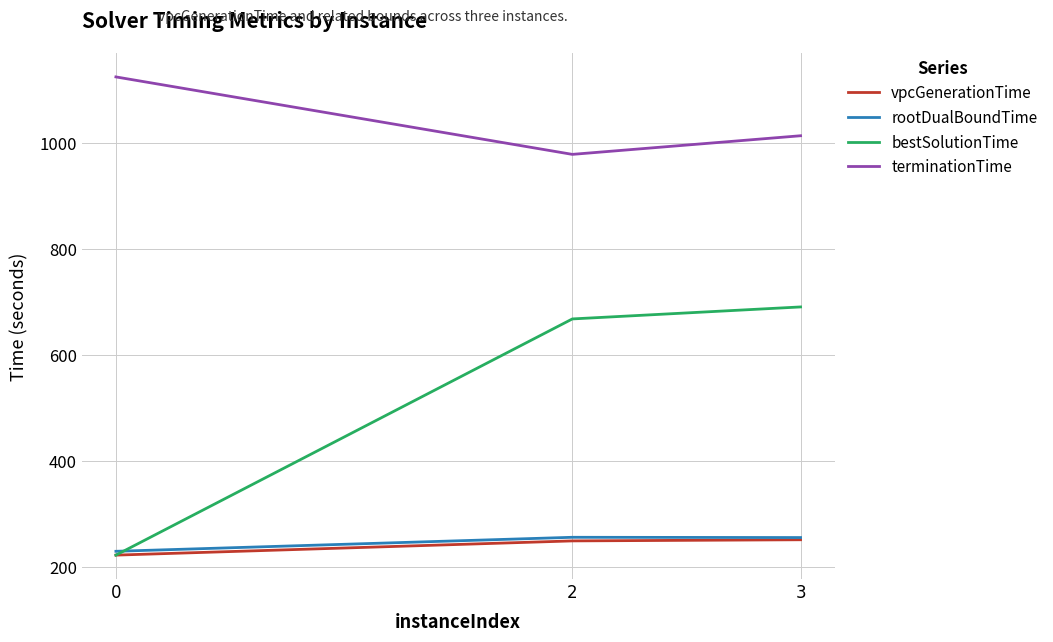

Where does the vpcGenerationTime series first go above 249?

2